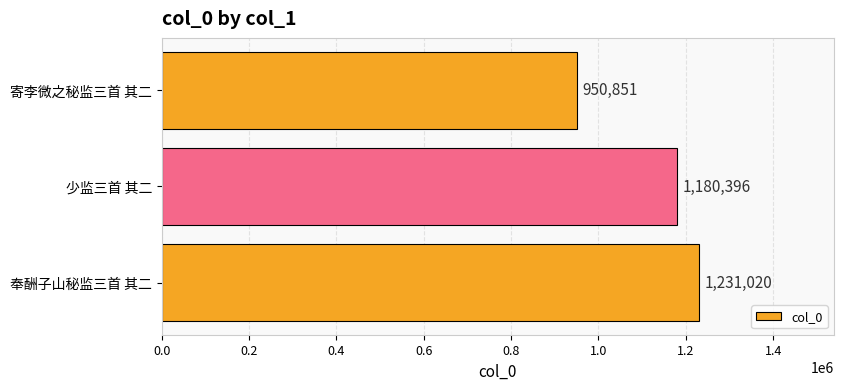

List the labels in order of value, largest first.

奉酬子山秘监三首 其二, 少监三首 其二, 寄李微之秘监三首 其二